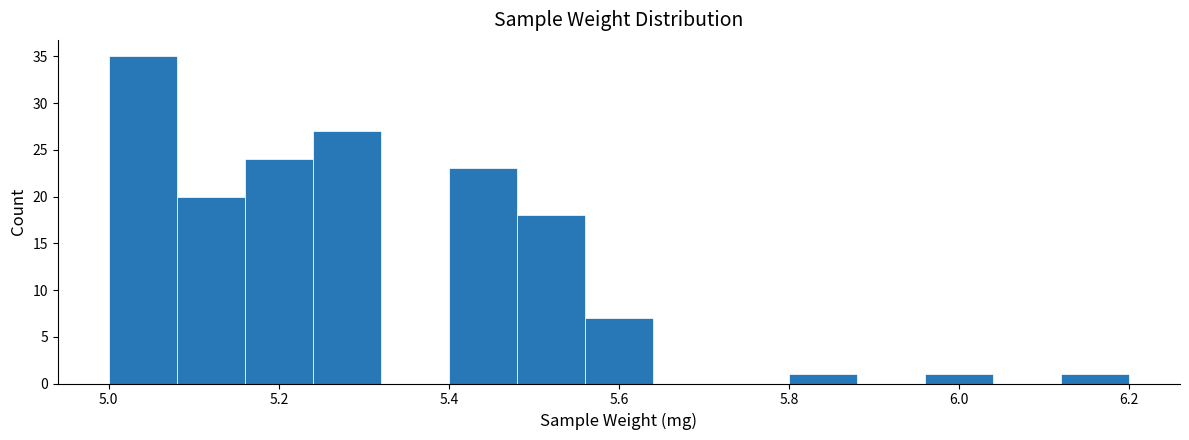

Reading left to right, list every bar in this chart as the range it spans on the x-axis followed by its height. The values are not printed on the chart, so give them approximately, as read against the axis.

5.00 to 5.08: 35
5.08 to 5.16: 20
5.16 to 5.24: 24
5.24 to 5.32: 27
5.32 to 5.40: 0
5.40 to 5.48: 23
5.48 to 5.56: 18
5.56 to 5.64: 7
5.64 to 5.72: 0
5.72 to 5.80: 0
5.80 to 5.88: 1
5.88 to 5.96: 0
5.96 to 6.04: 1
6.04 to 6.12: 0
6.12 to 6.20: 1